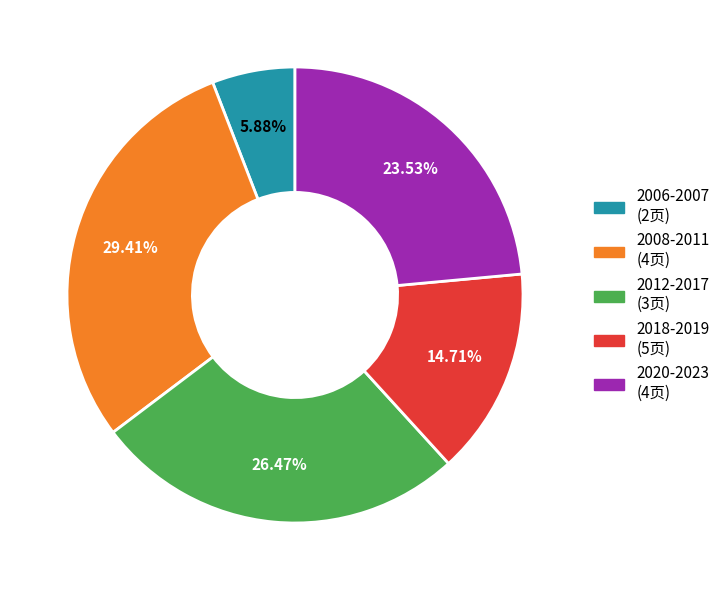

Is there a majority slice in this chart?

No